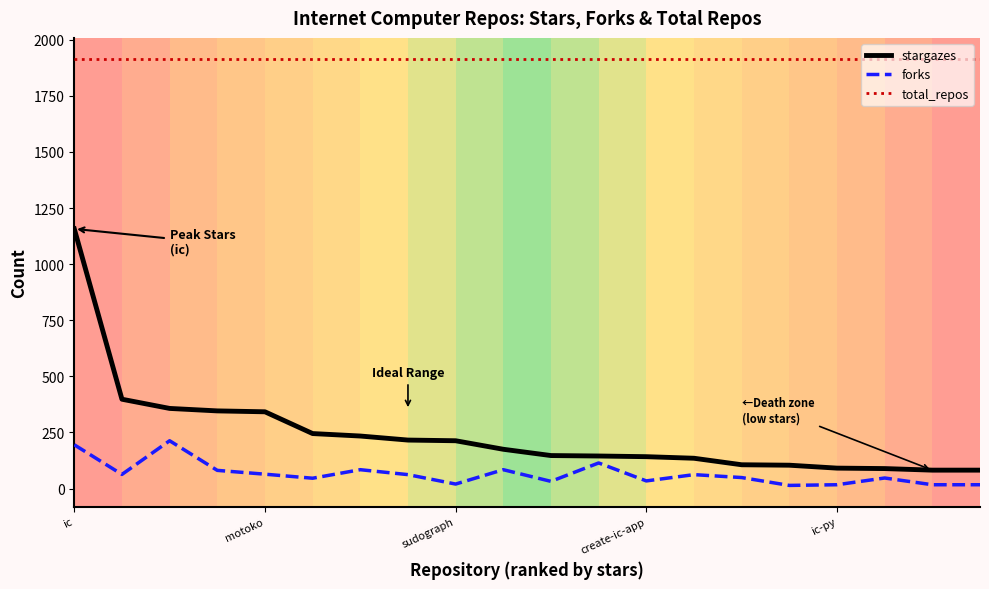

Which series has the largest range (max minus min)?

stargazes